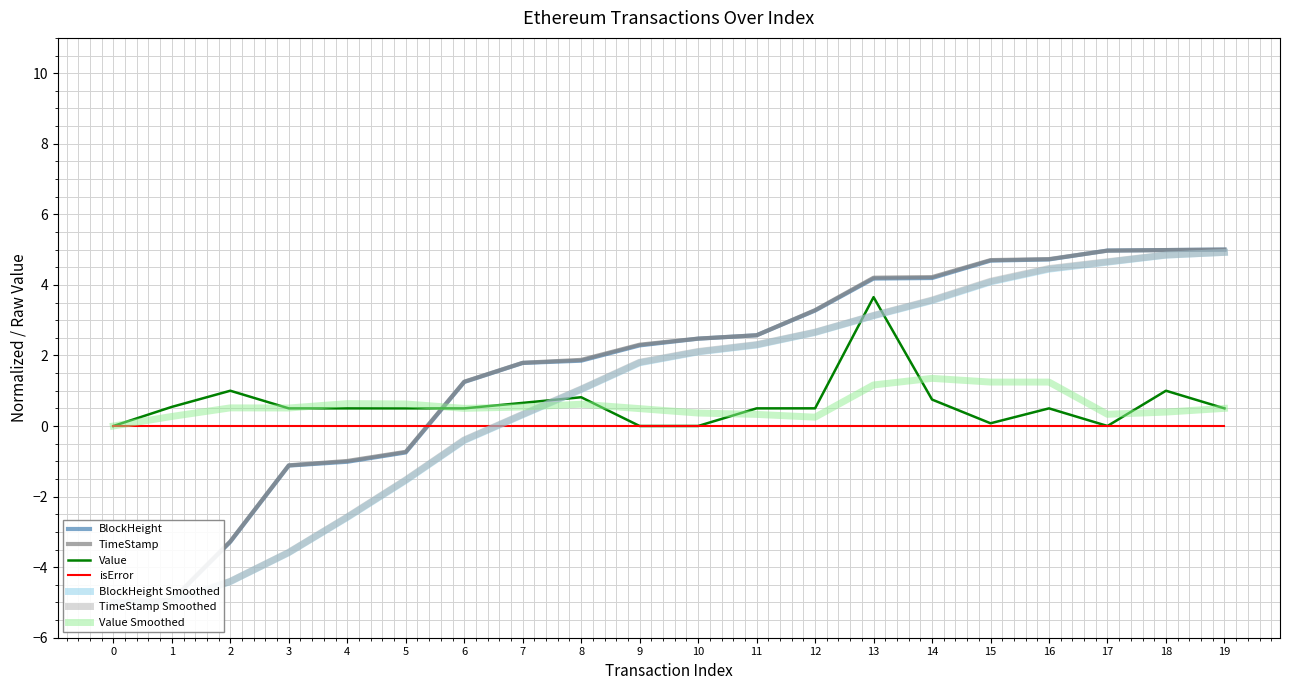

What is the value of the Value point at the 16th from the left?

0.1